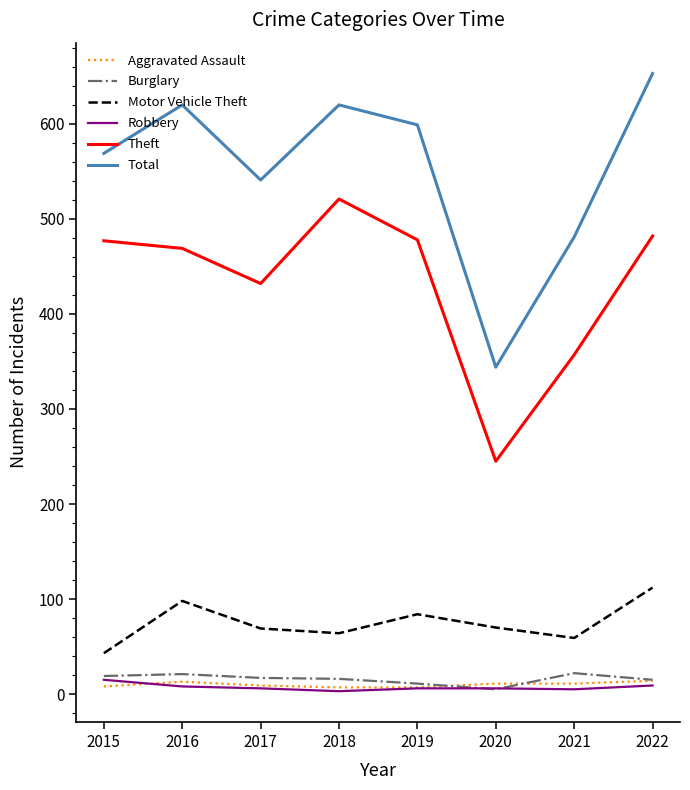

Which series has the largest range (max minus min)?

Total